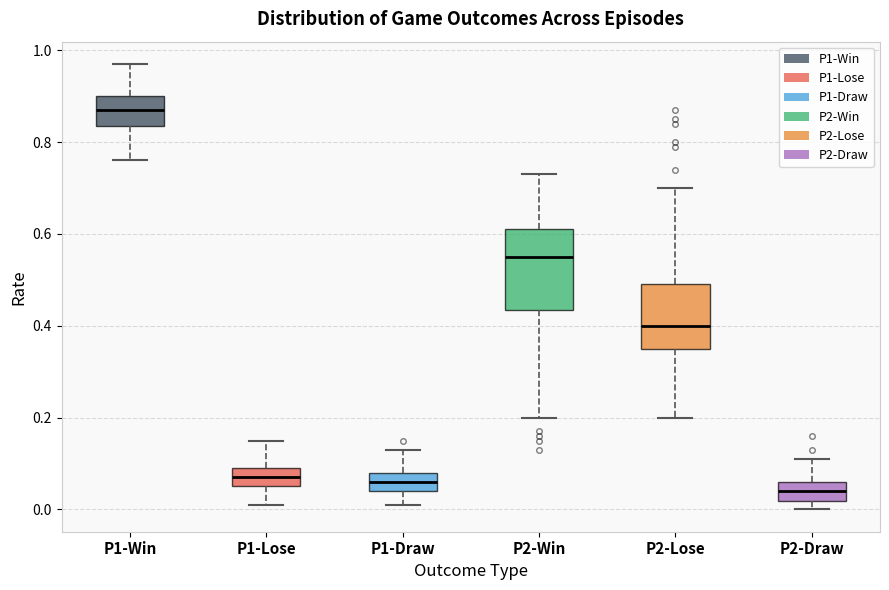

Comparing the boxes themselves (not the whiskers), which one is the tallest?

P2-Win